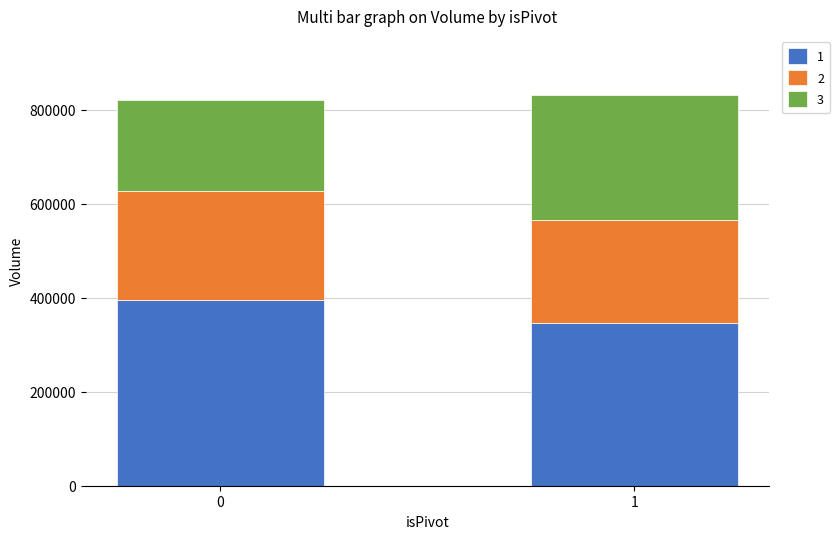

What is the highest value of the 1 series?

394967